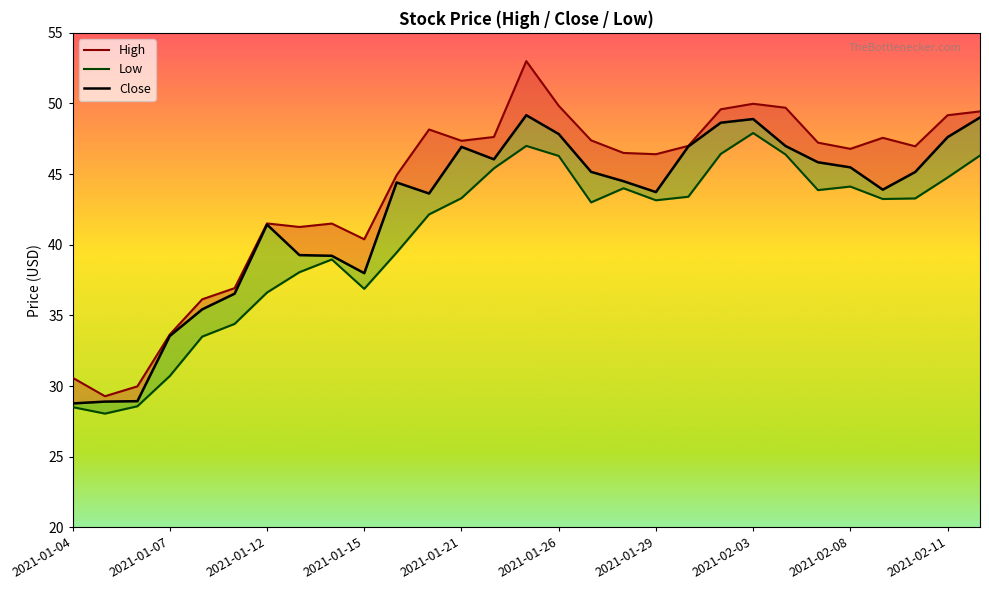

What is the difference between the maximum and minimum values in the Low series?

19.9